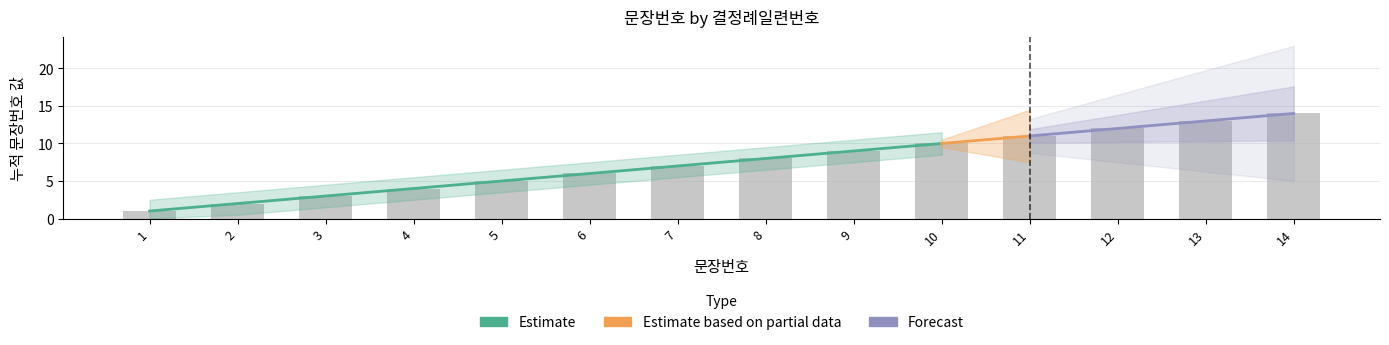

What is the maximum value shown in the chart?

14